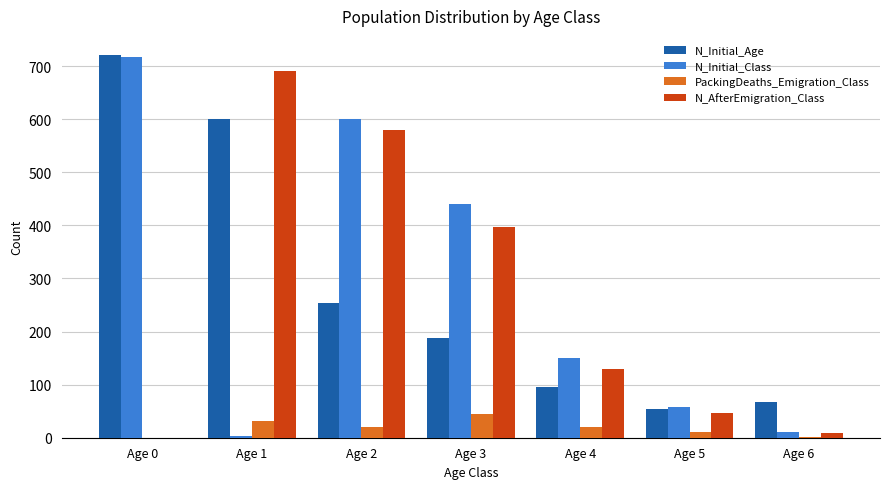

At which category does the chart reach its peak across all series?

Age 0